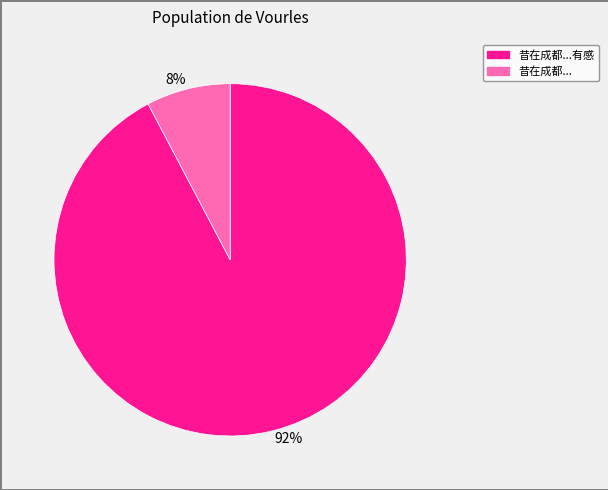

Is there any slice that represents more than half of the pie?

Yes